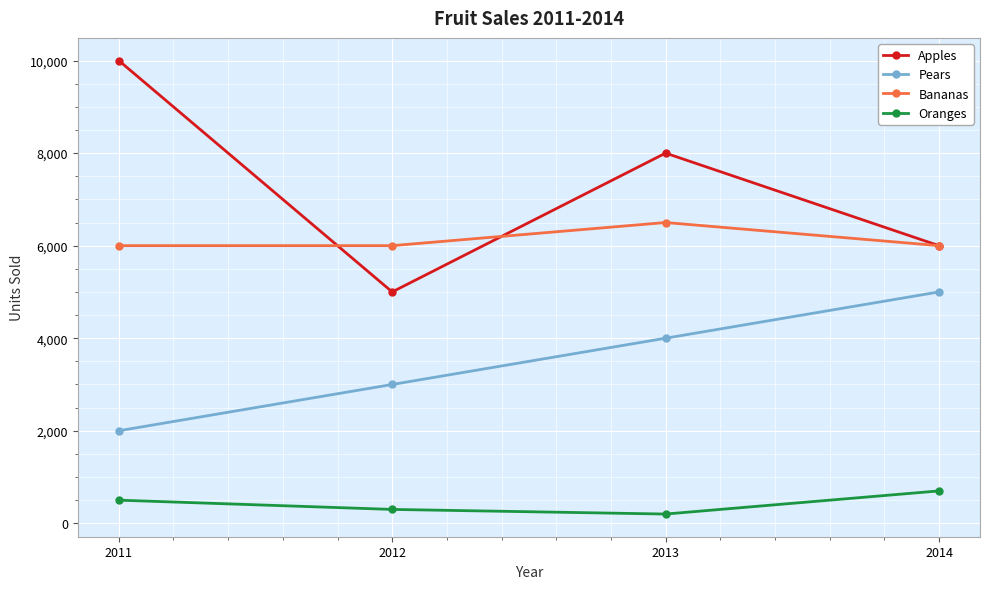

Is the value of Bananas at 2013 greater than the value of Oranges at 2014?

Yes